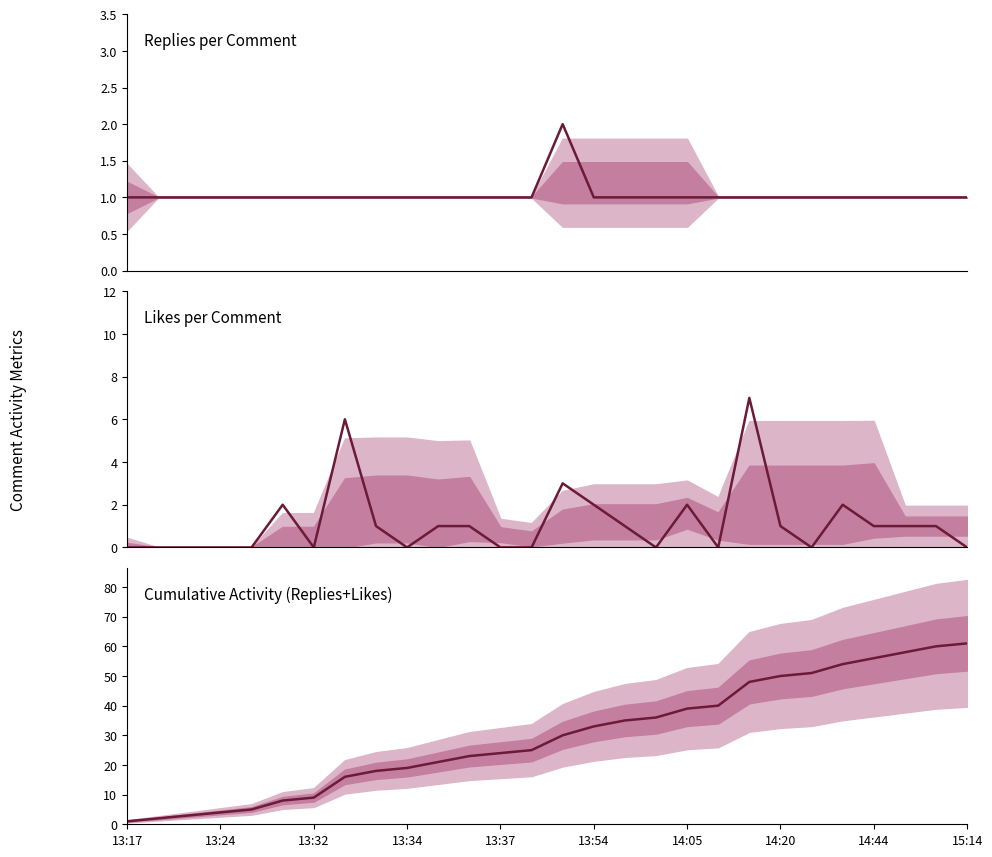

At which label is Replies closest to 1?

13:17